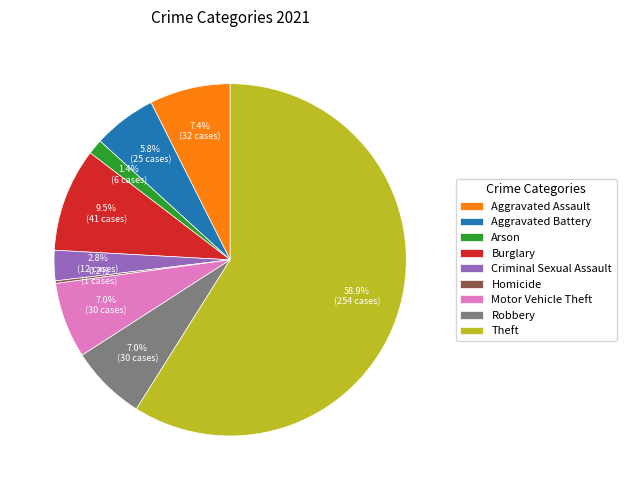

What is the total percentage of Burglary and Aggravated Battery?

15.3%